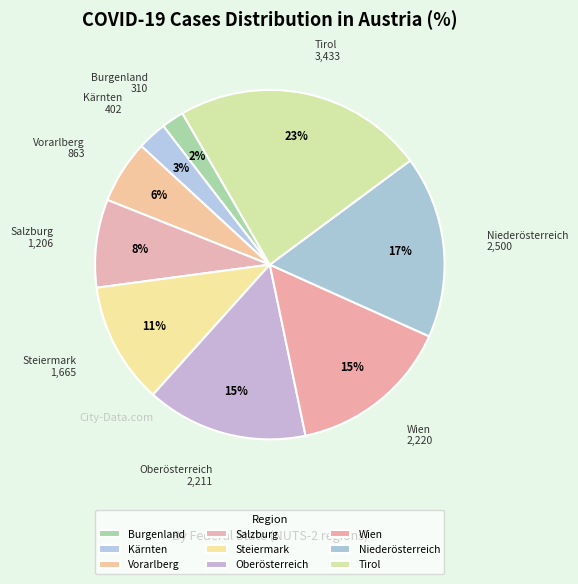

Count the number of slices in the pie.

9